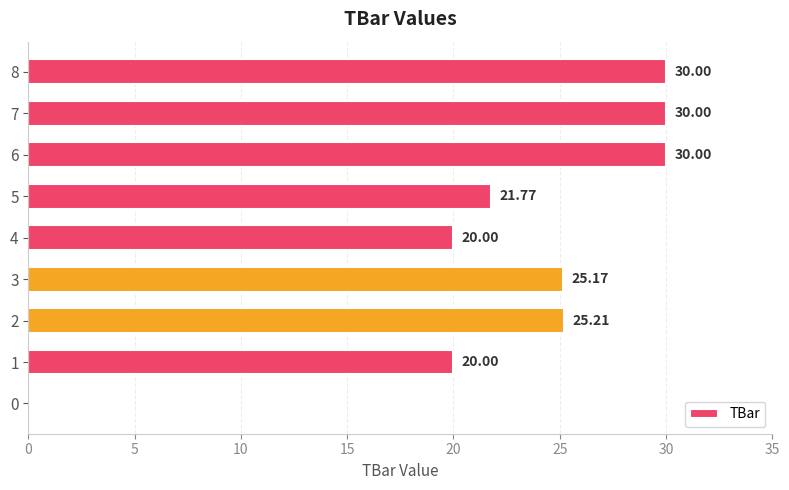

What is the ratio of the value at 2 to the value at 5?

1.2